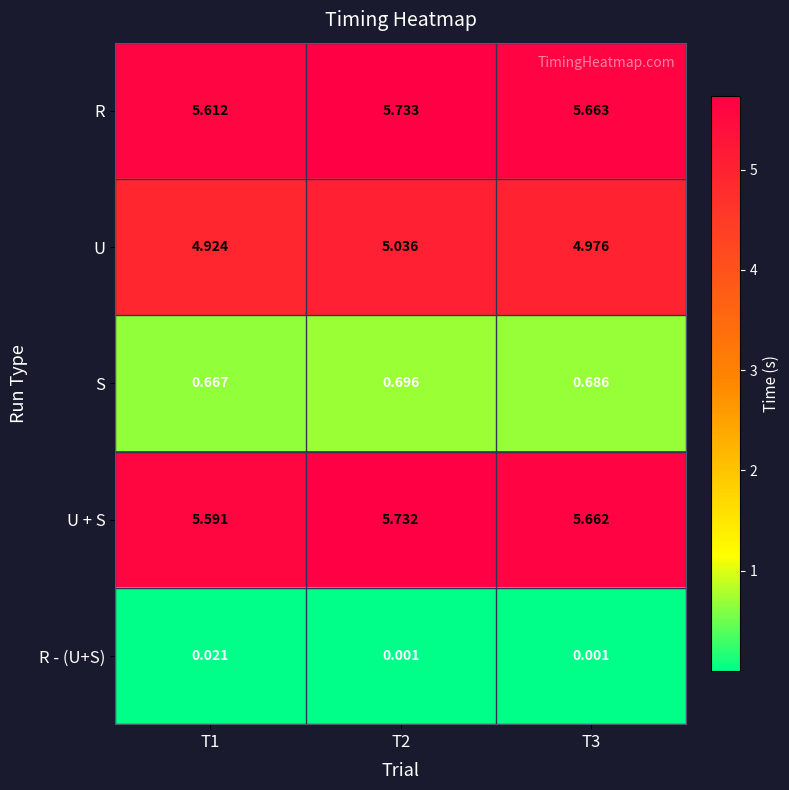

Is the value of R - (U+S) at T3 greater than the value of U at T1?

No